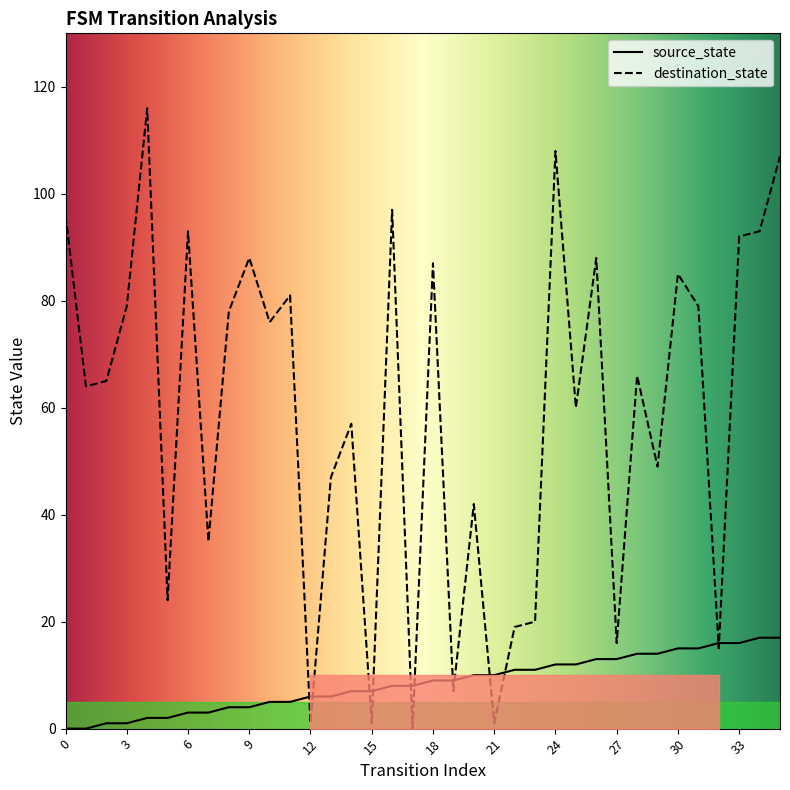

Which category has the highest value in the source_state series?

34